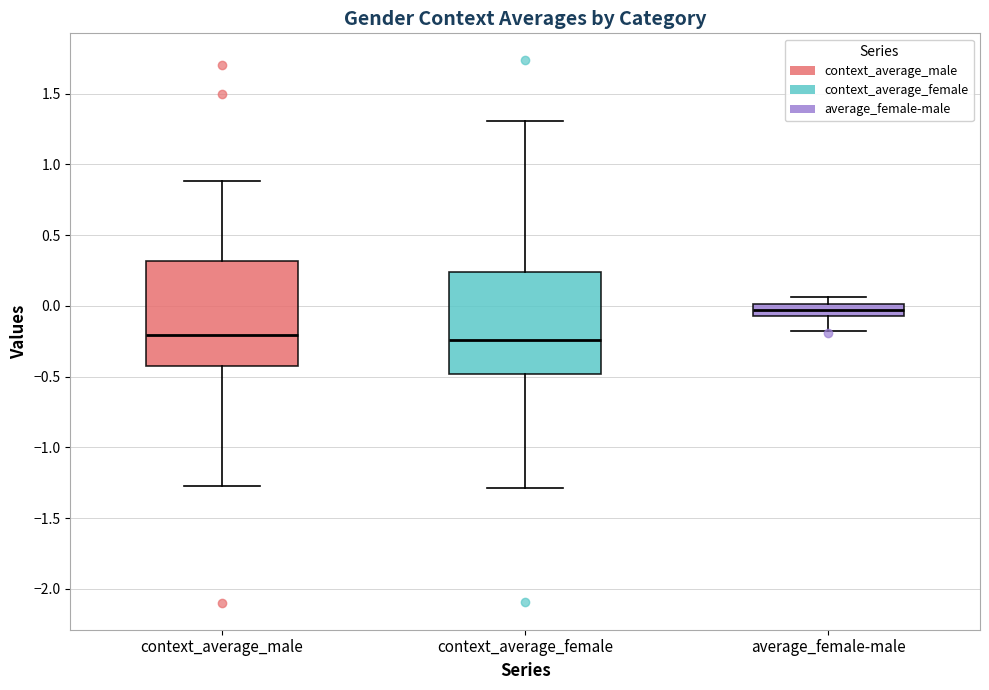

Reading left to right, read every box against the y-axis: the position of its median line, the range the box covers, and the ends of its whiskers. The values are not printed on the chart, so give them approximately, as read against the axis.

context_average_male: median -0.20, box -0.45 to 0.30, whiskers -1.25 to 0.90
context_average_female: median -0.25, box -0.50 to 0.25, whiskers -1.30 to 1.30
average_female-male: median -0.05 (inside the box), box -0.05 to 0.00, whiskers -0.20 to 0.05